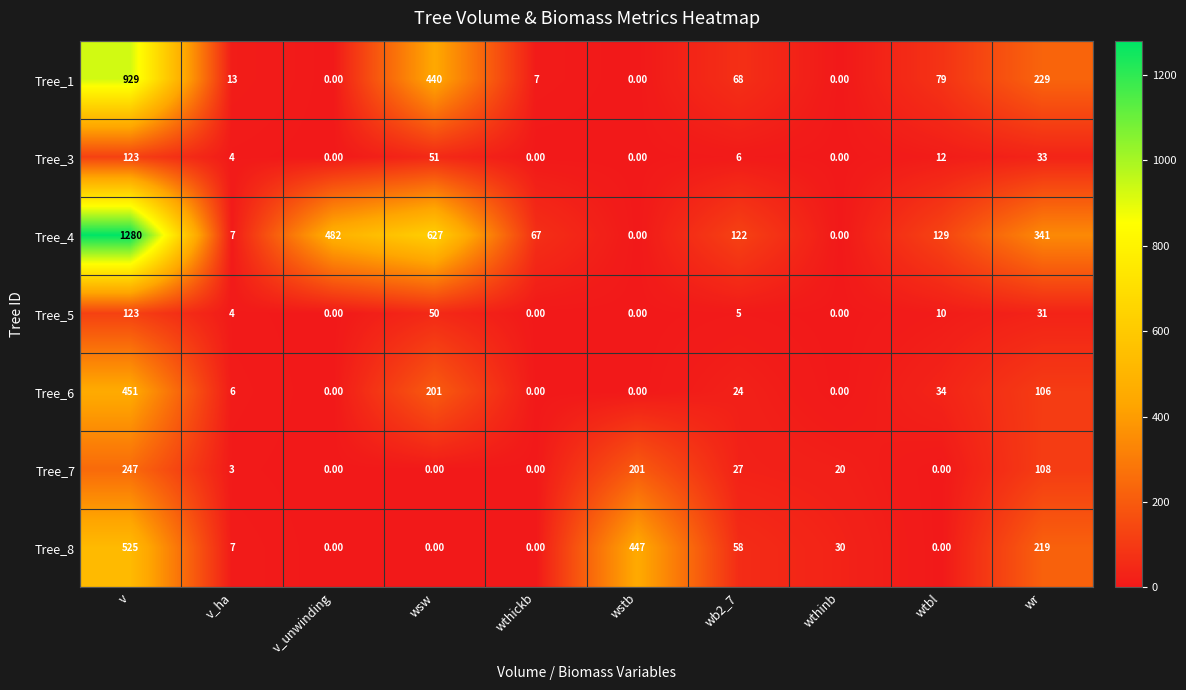

What is the total value across all series at wthinb?

50